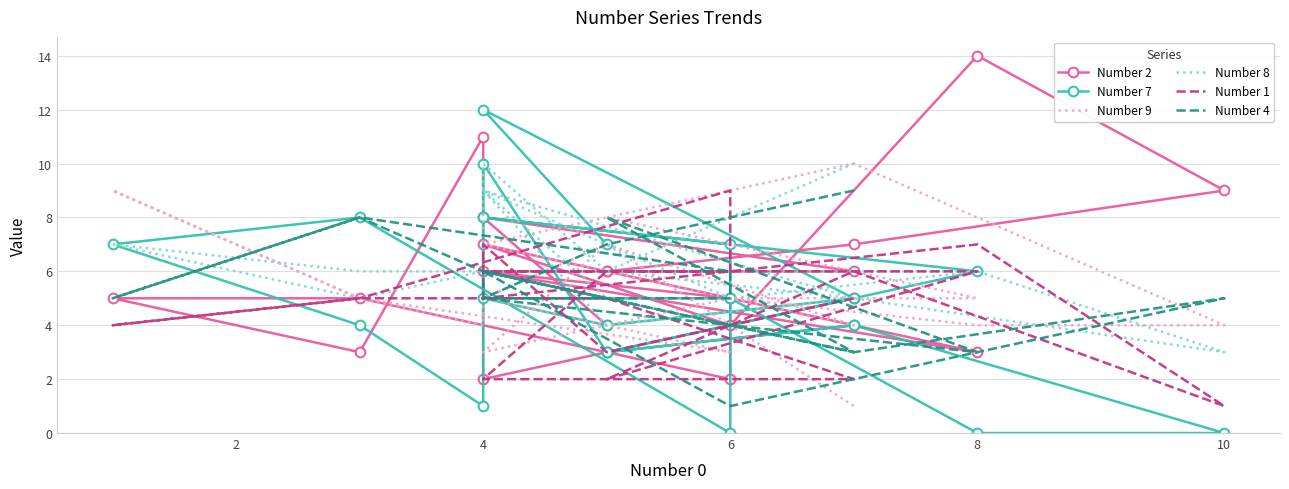

Count the number of data series in this chart.

6